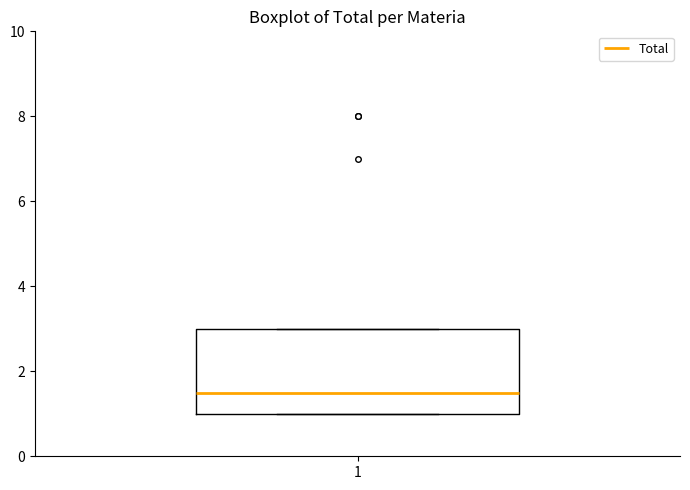

Read this box plot against the y-axis: the position of the median line, the range covered by the box, and the ends of both whiskers. The values are not printed on the chart, so give them approximately, as read against the axis.

median 1.6, box 1.0 to 3.0, whiskers 1.0 to 3.0